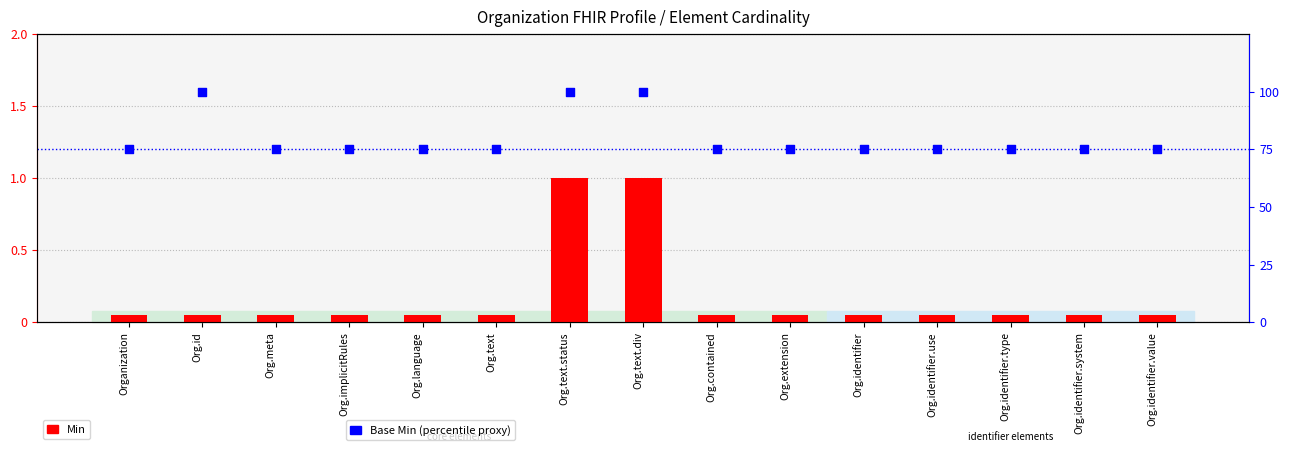

Which series reaches the maximum Y coordinate?

Base Min (percentile proxy)